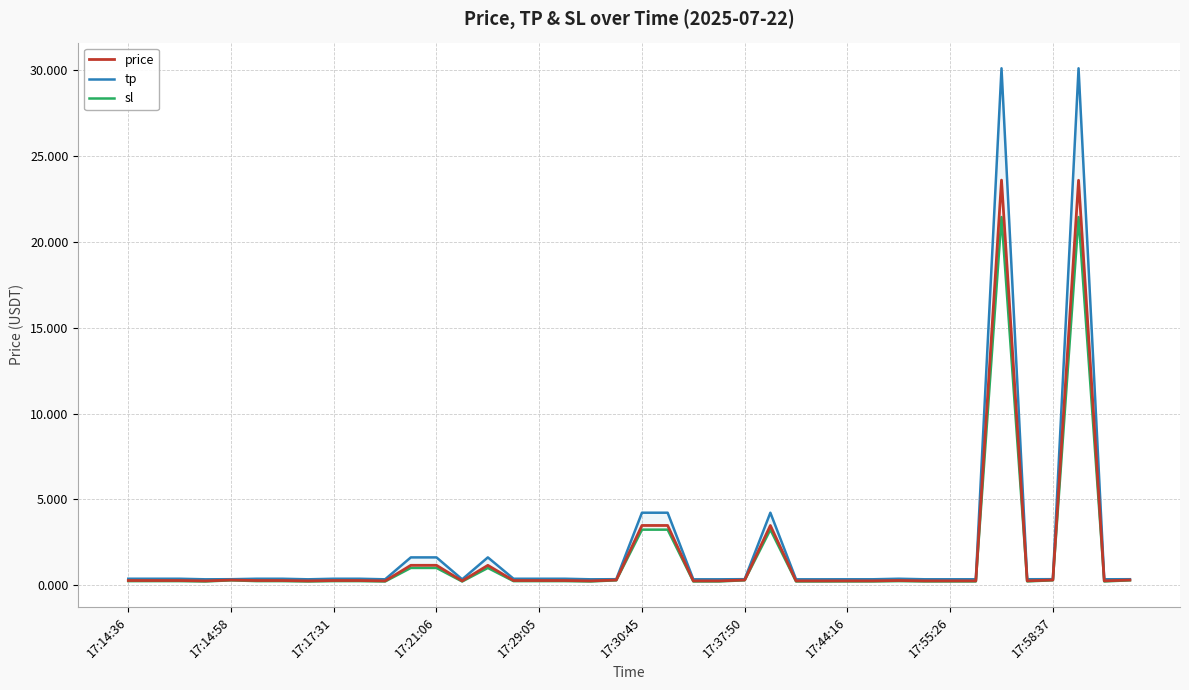

What are all the series names shown in the legend?

price, tp, sl